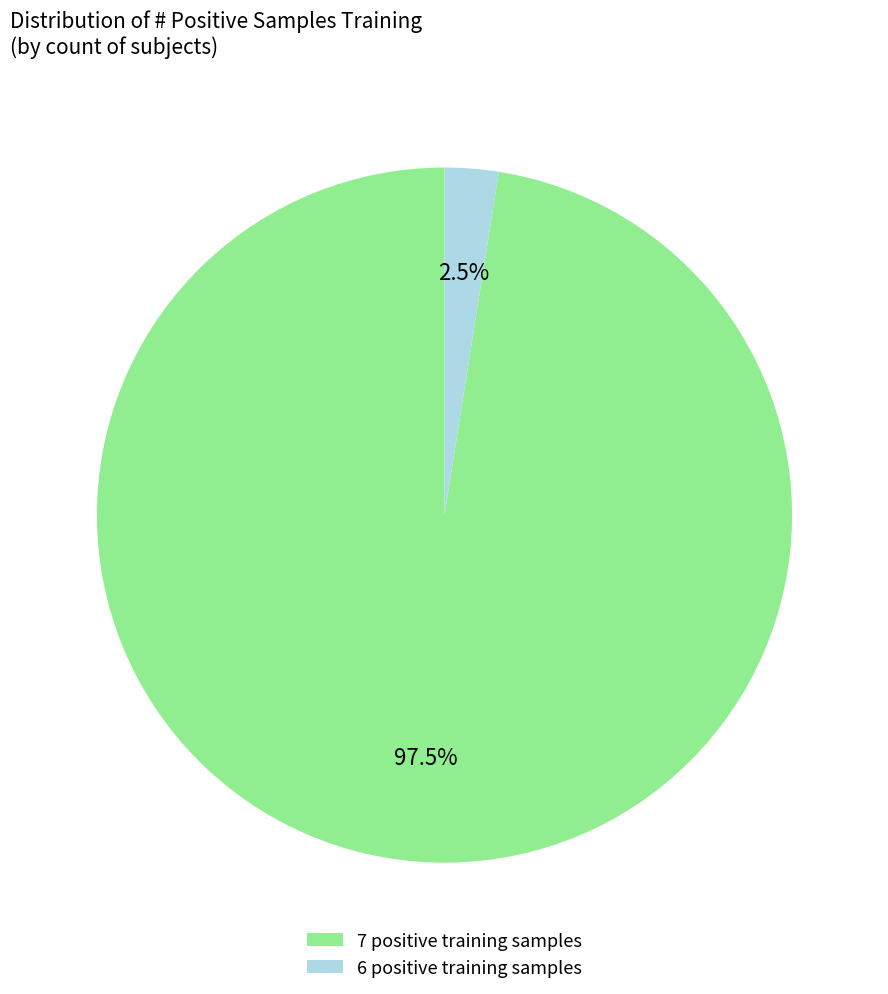

Which has a higher value, 6 positive training samples or 7 positive training samples?

7 positive training samples